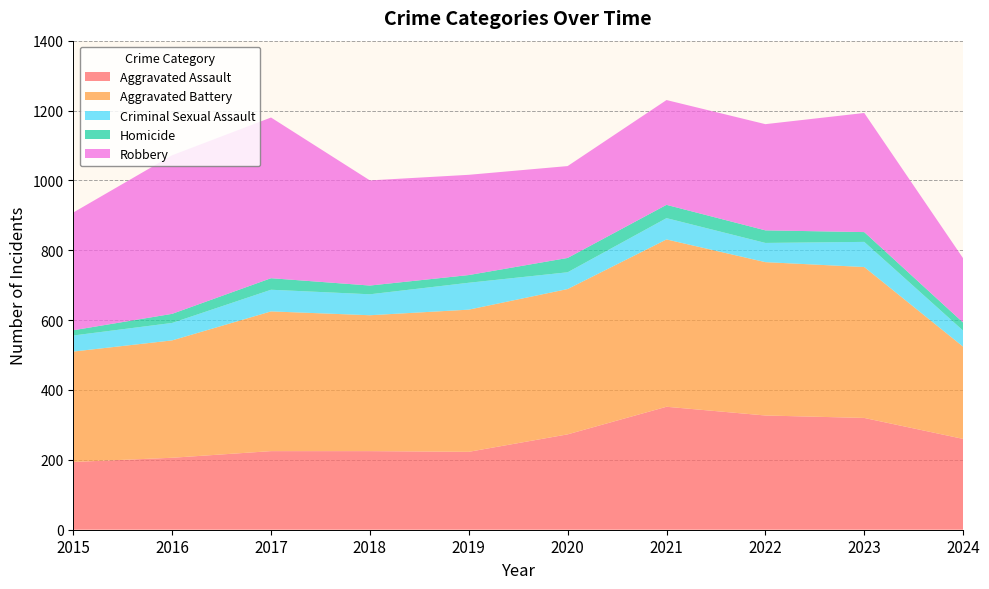

Reading right to left, extract all data points from this chart.

Aggravated Assault: 260	320	327	352	273	223	225	225	206	194
Aggravated Battery: 264	432	439	479	416	407	389	400	336	316
Criminal Sexual Assault: 46	72	55	61	48	77	60	62	50	46
Homicide: 23	28	36	38	41	22	25	33	26	15
Robbery: 184	341	304	300	263	287	301	460	454	337